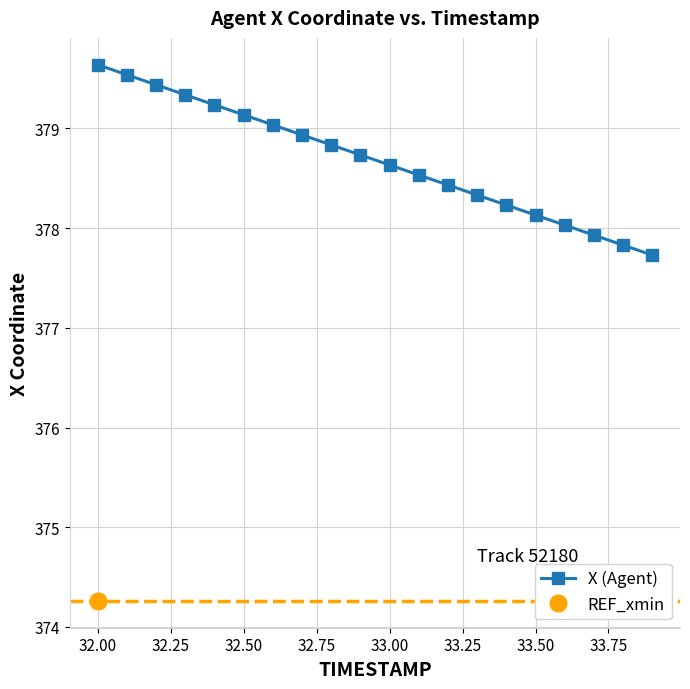

The X (Agent) series shows 218.7 at 33.50. True or false?

False